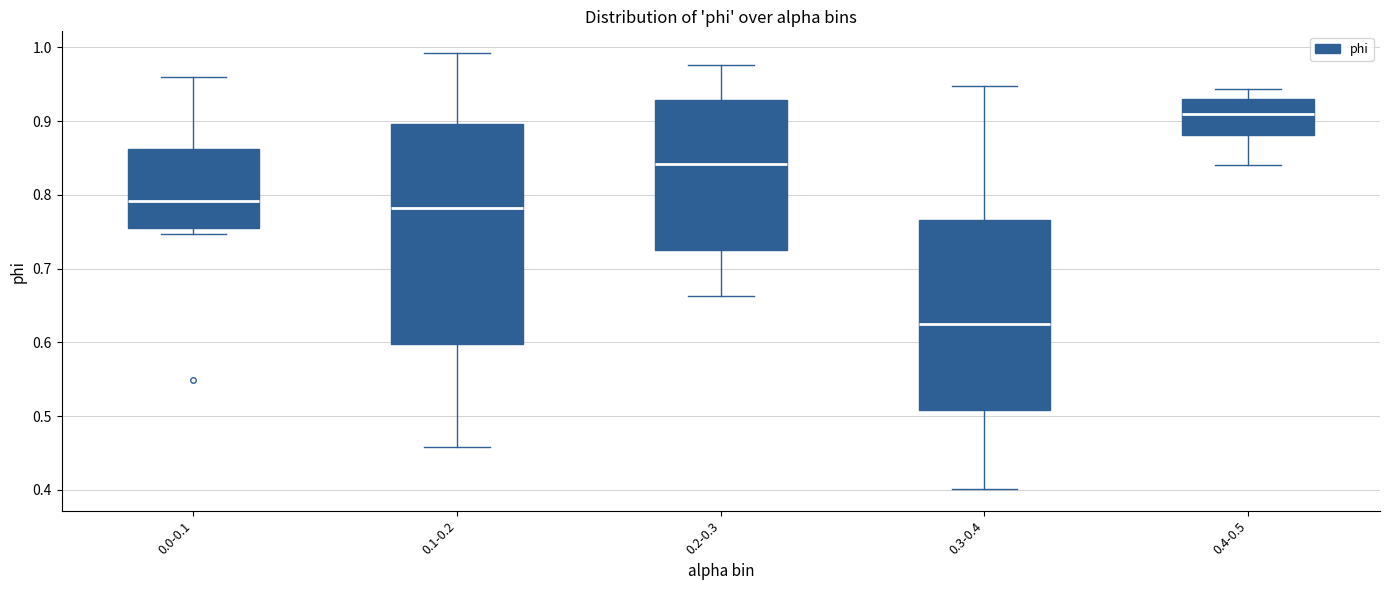

Reading left to right, transcribe this box plot: for each box, give where its median line is, the range the box spans, and where its two whiskers end, as read against the y-axis. The values are not printed on the chart, so give them approximately, as read against the axis.

0.0-0.1: median 0.79, box 0.75 to 0.86, whiskers 0.75 (just below the box's lower edge) to 0.96
0.1-0.2: median 0.78, box 0.60 to 0.90, whiskers 0.46 to 0.99
0.2-0.3: median 0.84, box 0.73 to 0.93, whiskers 0.66 to 0.98
0.3-0.4: median 0.62, box 0.51 to 0.77, whiskers 0.40 to 0.95
0.4-0.5: median 0.91, box 0.88 to 0.93, whiskers 0.84 to 0.94